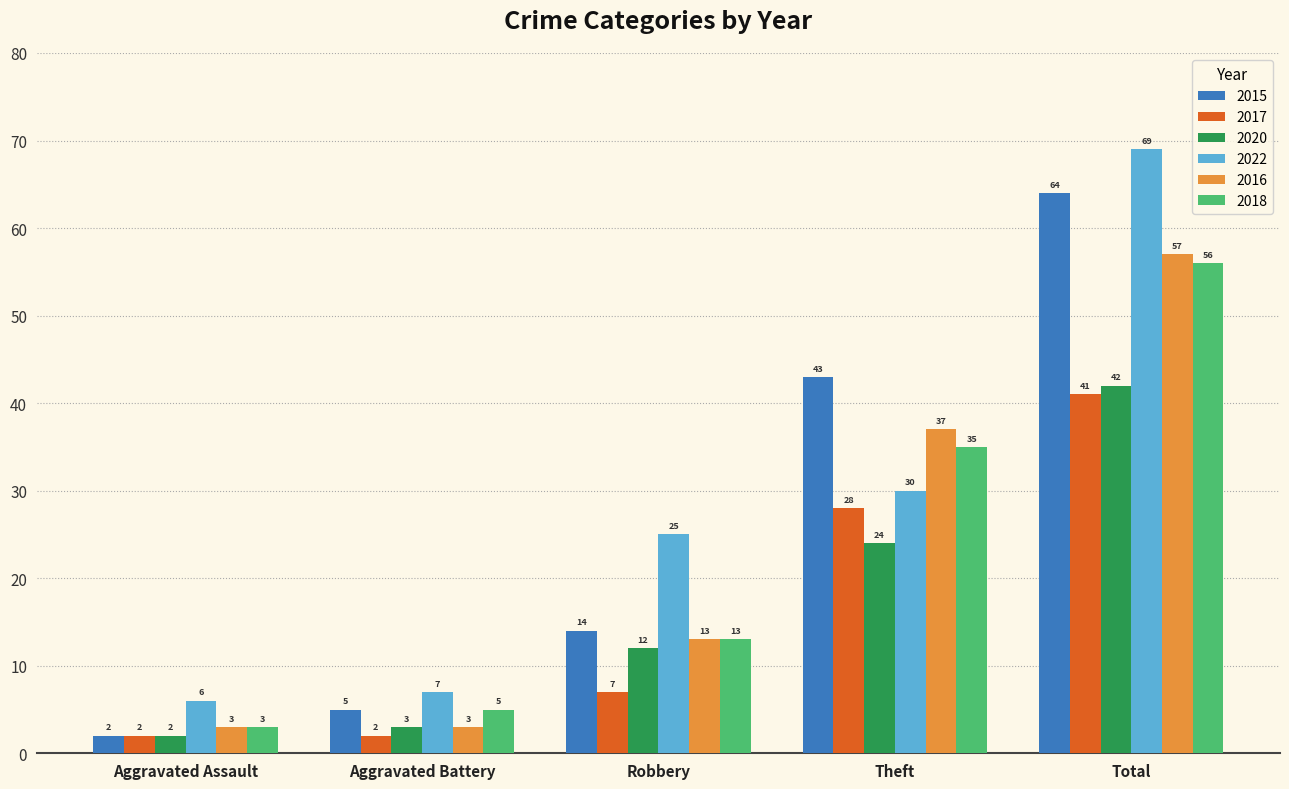

Where is 2017 nearest to the value 21?

Theft